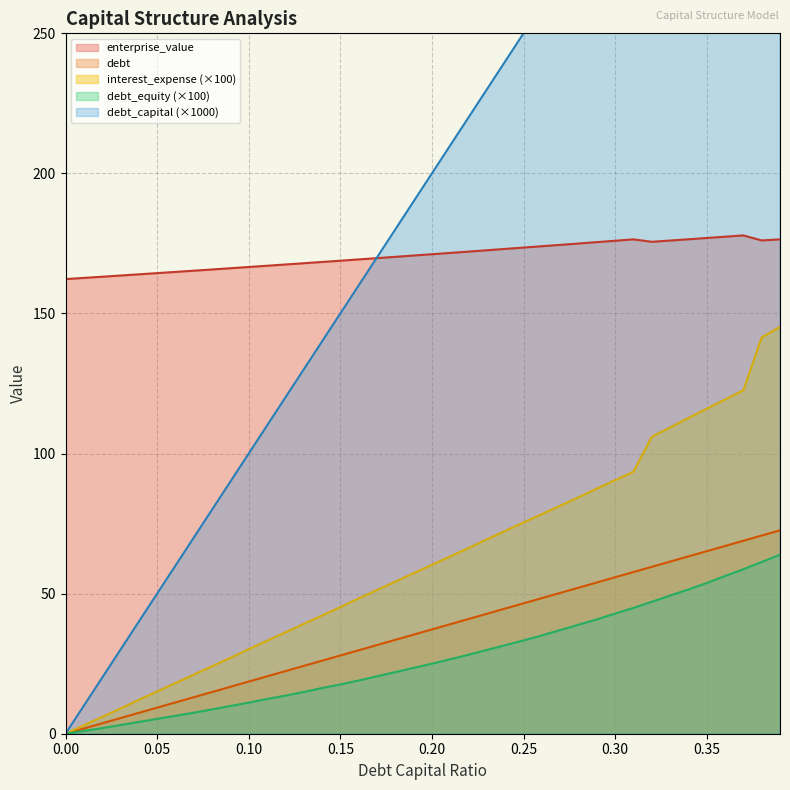

How many lines are shown in the chart?

5